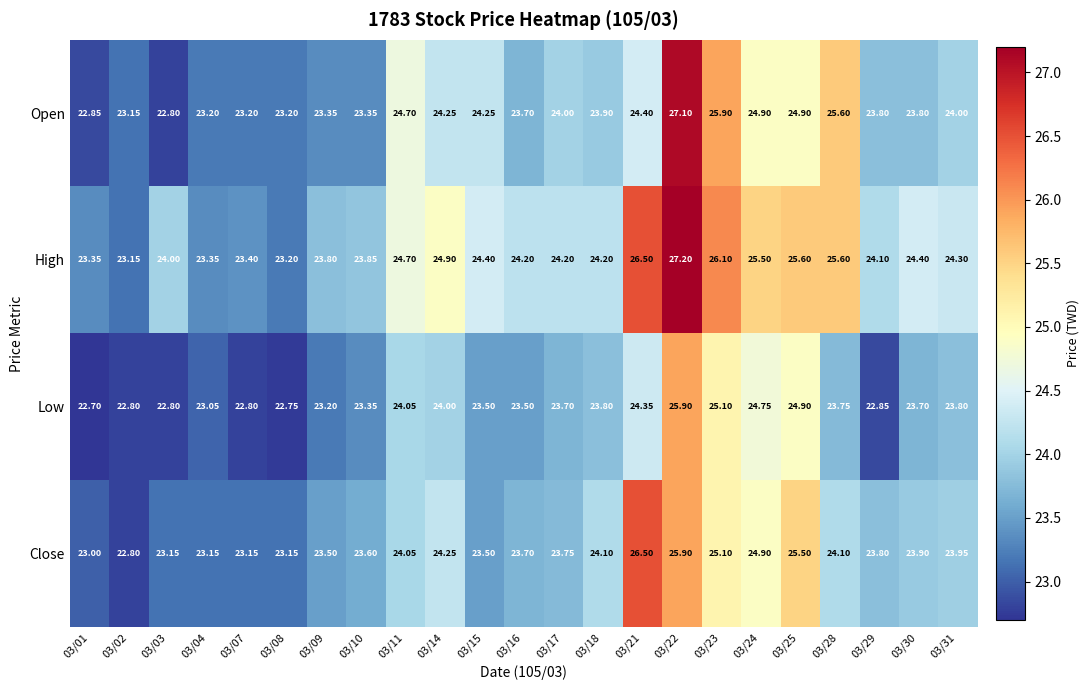

Is the value of Low at 03/07 greater than the value of Close at 03/28?

No